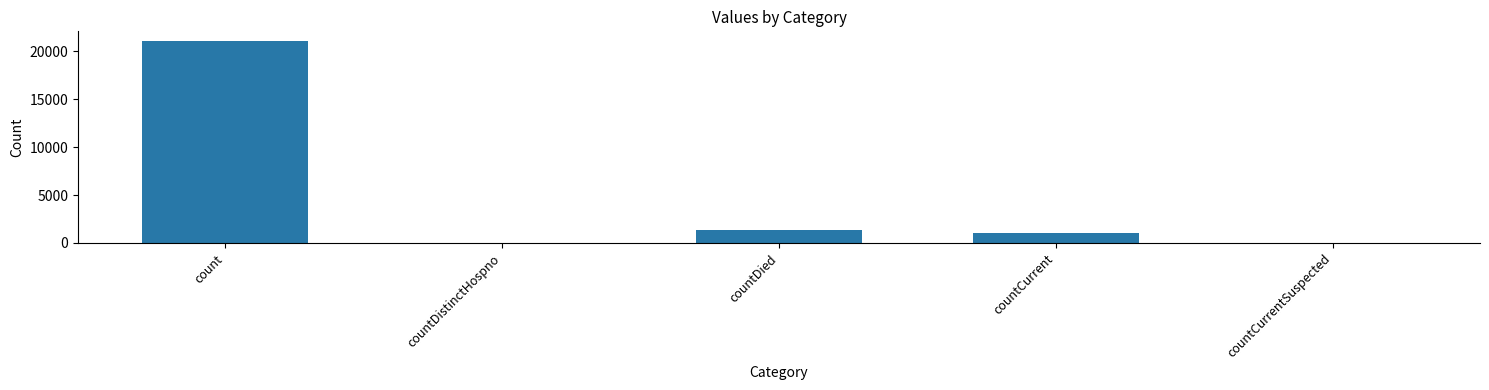

What value does the data have at countCurrent?

1006